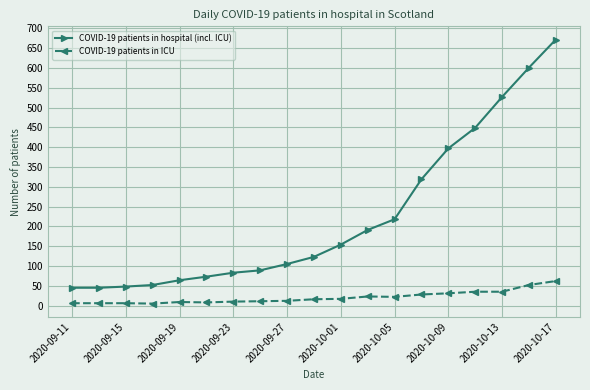

What is the difference between the maximum and minimum values in the COVID-19 patients in ICU series?

57